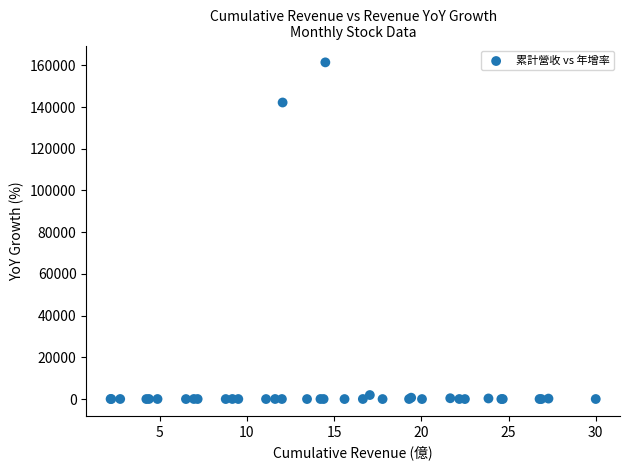

What Y value in the scatter plot is closest to 80697?

142164.0